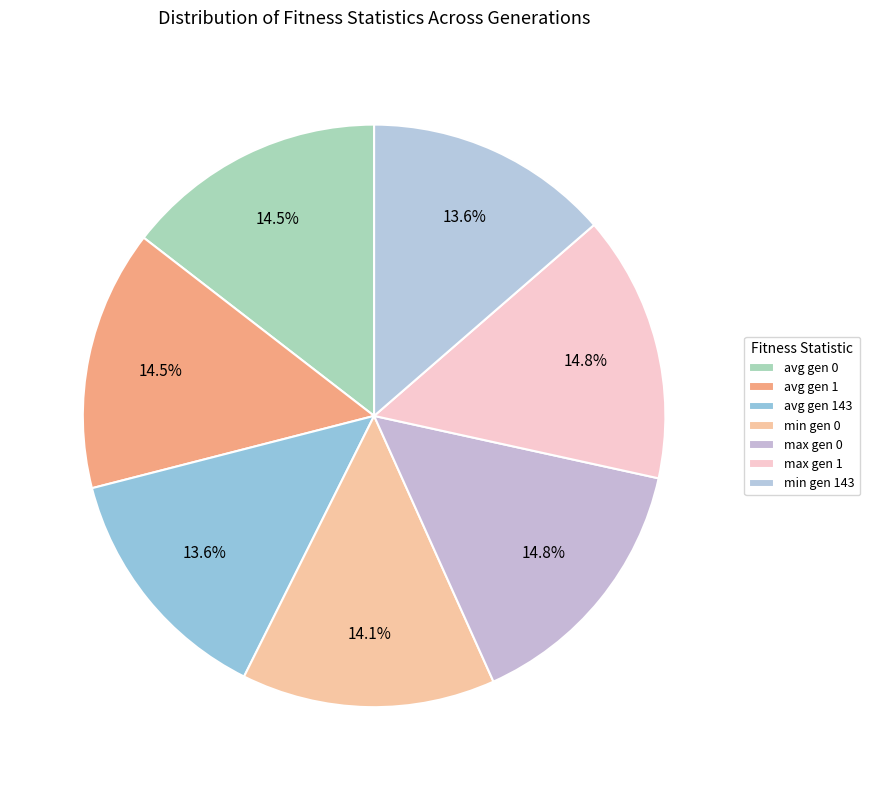

To the nearest percent, what portion does avg gen 143 represent?

14%